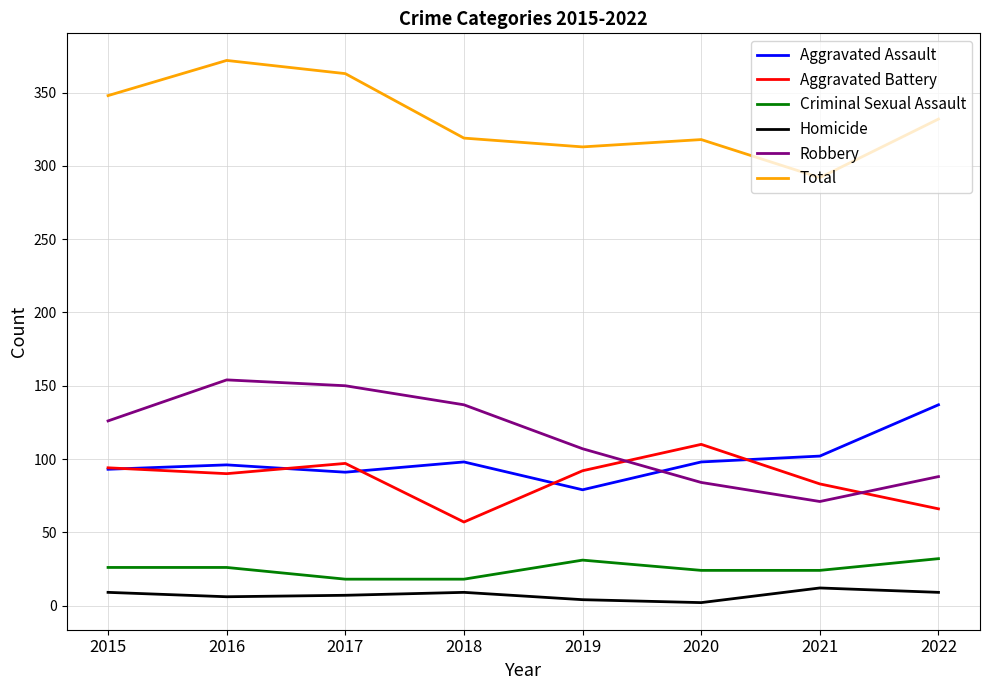

How many interior local valleys does the Aggravated Assault series have?

2